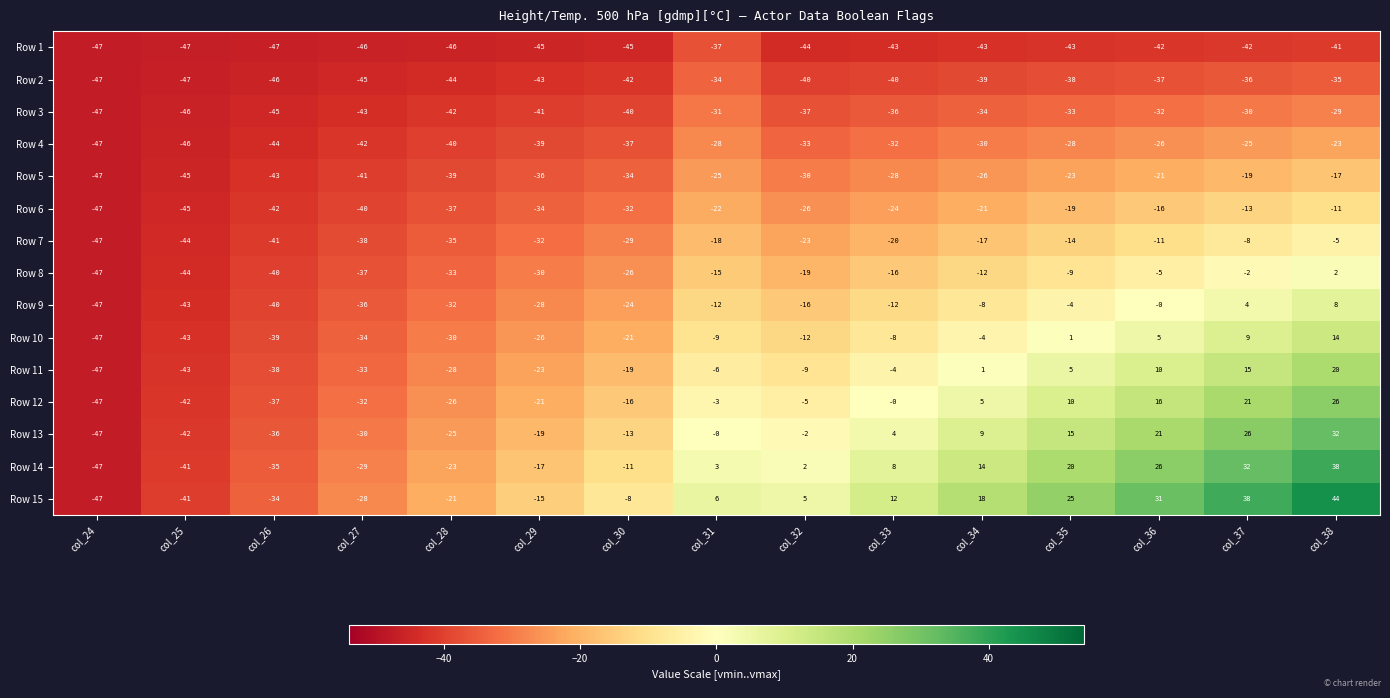

The Row 1 series shows -43 at col_34. True or false?

True